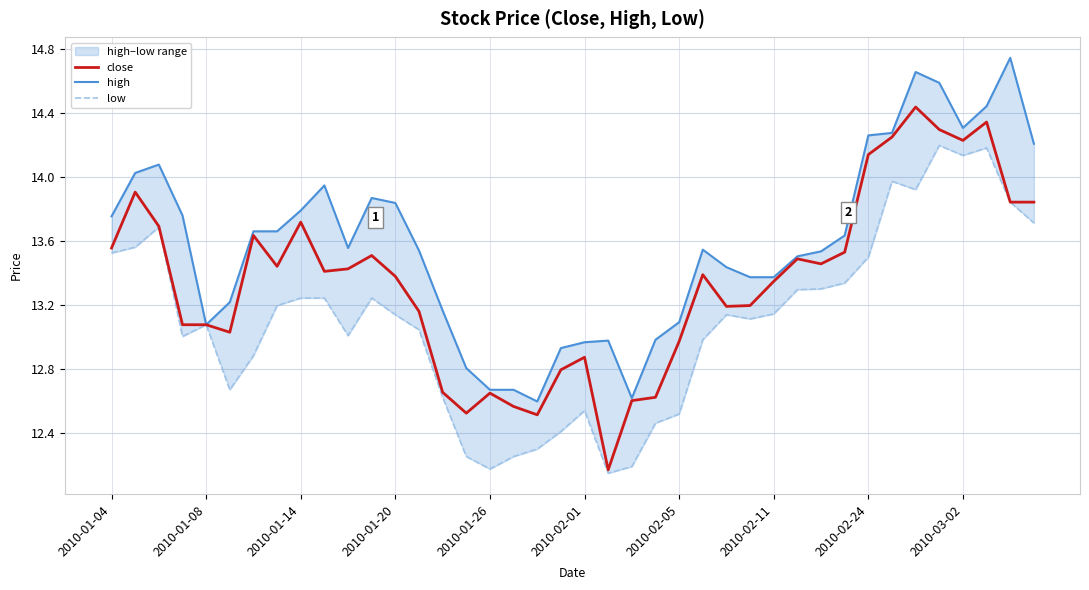

What is the total value across all series at 35?

43.1